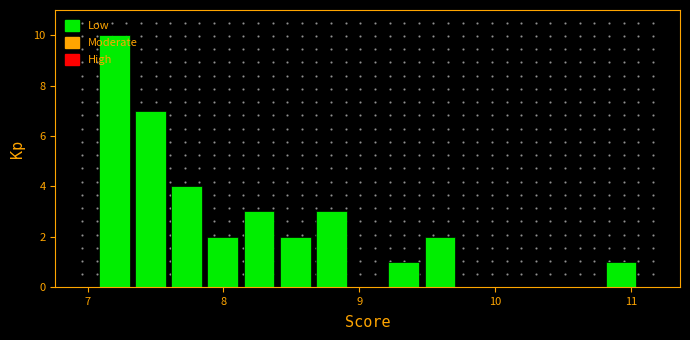

Around what value on the x-axis is the tallest bar? Give the approximate position of its centre, as read against the axis.

7.2